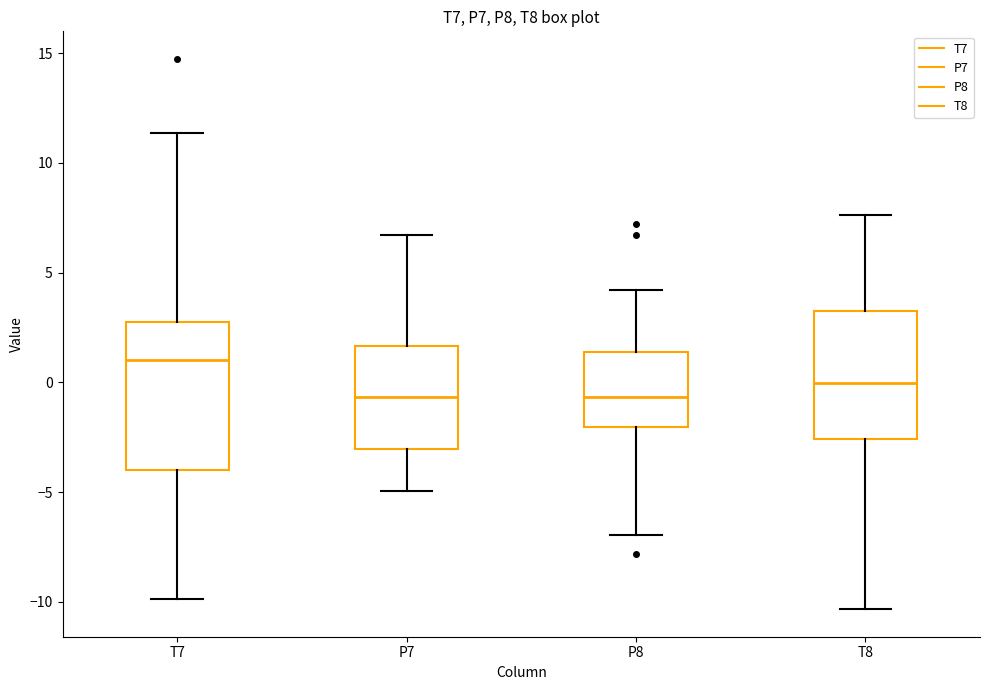

Comparing the boxes themselves (not the whiskers), which one is the tallest?

T7